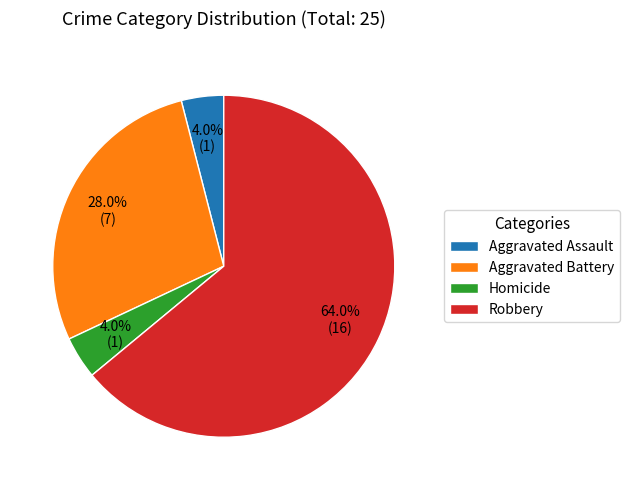

What is the majority slice?

Robbery